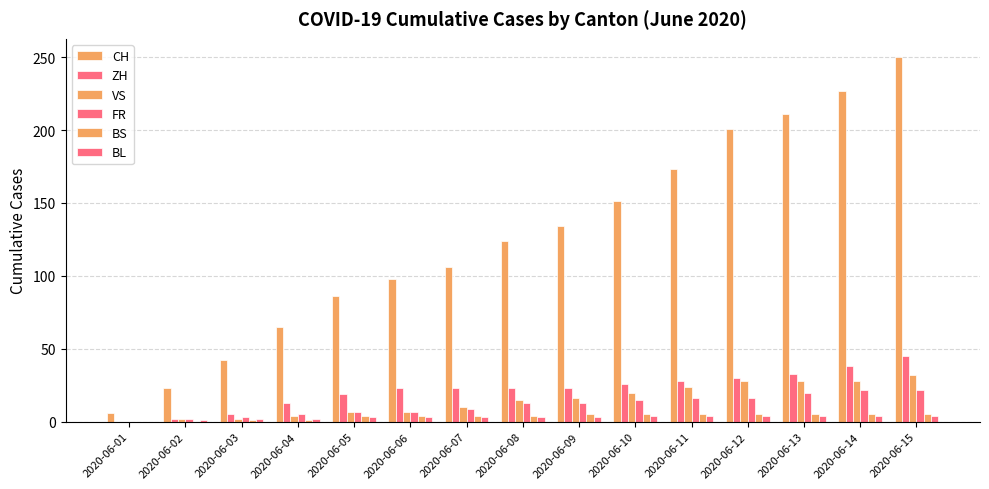

Count the number of categories in the chart.

15